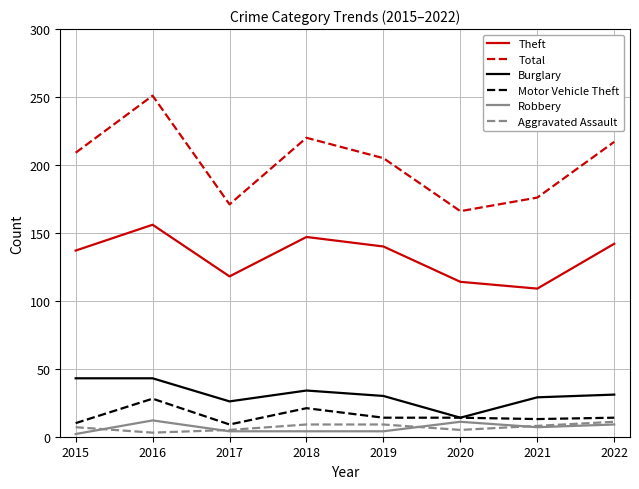

True or false: Motor Vehicle Theft and Aggravated Assault intersect in this chart.

False